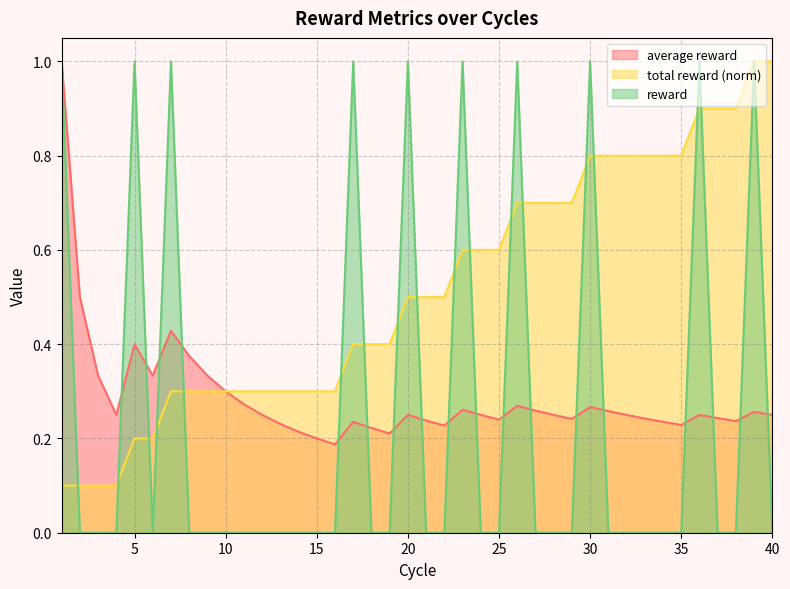

Which series ends up on top after the final intersection of average reward and reward?

average reward